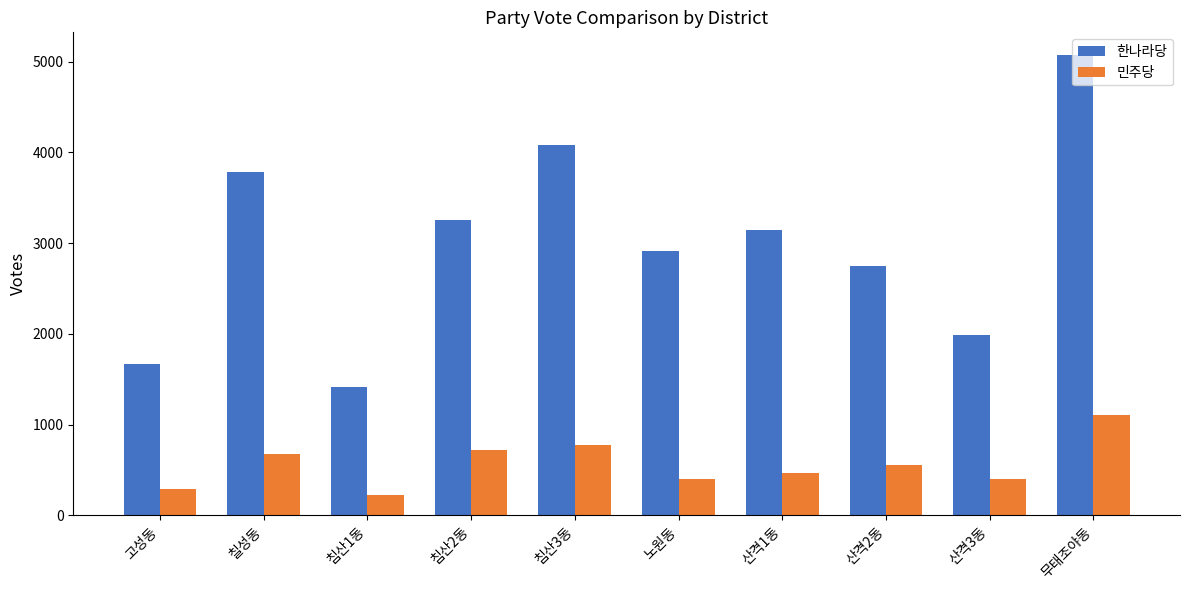

What is the sum of all 한나라당 values?

30056